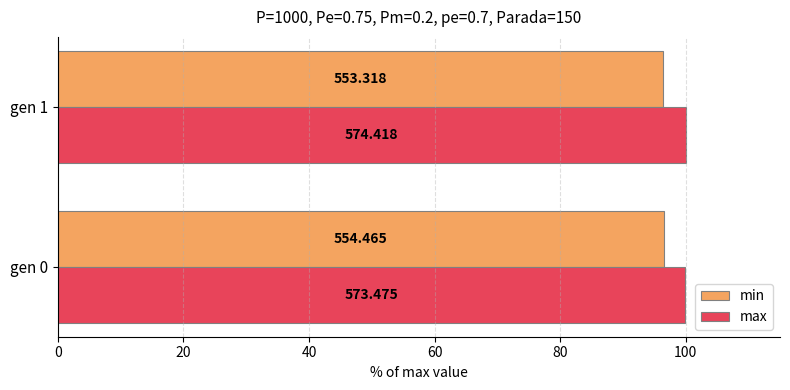

What is the minimum value shown in the chart?

96.3